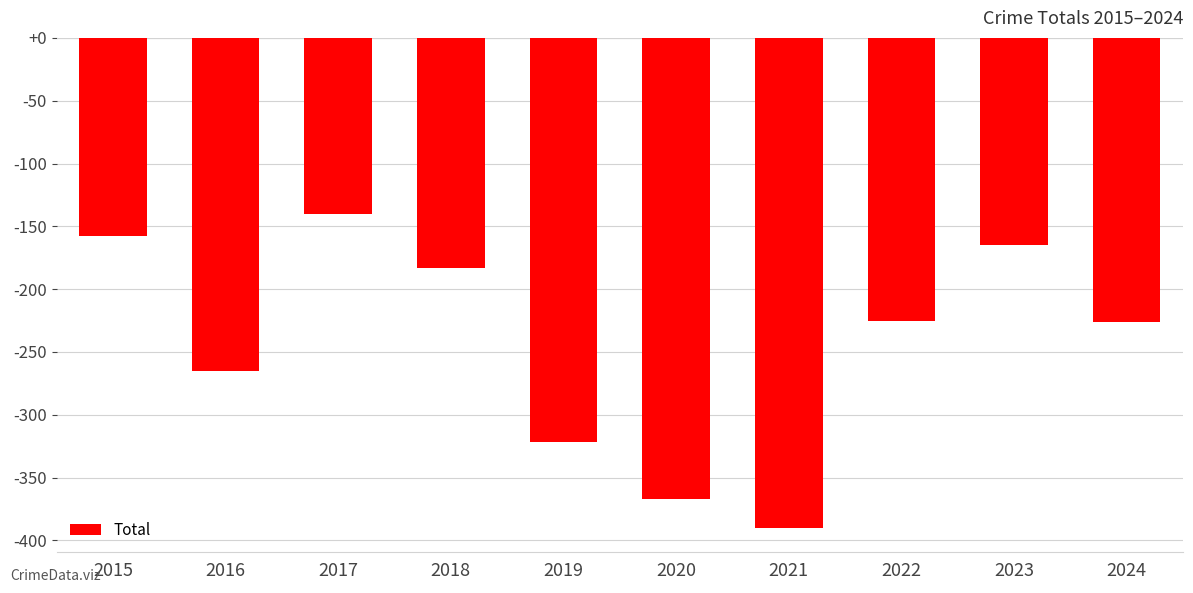

Is it true that the value at 2020 is -367?

True